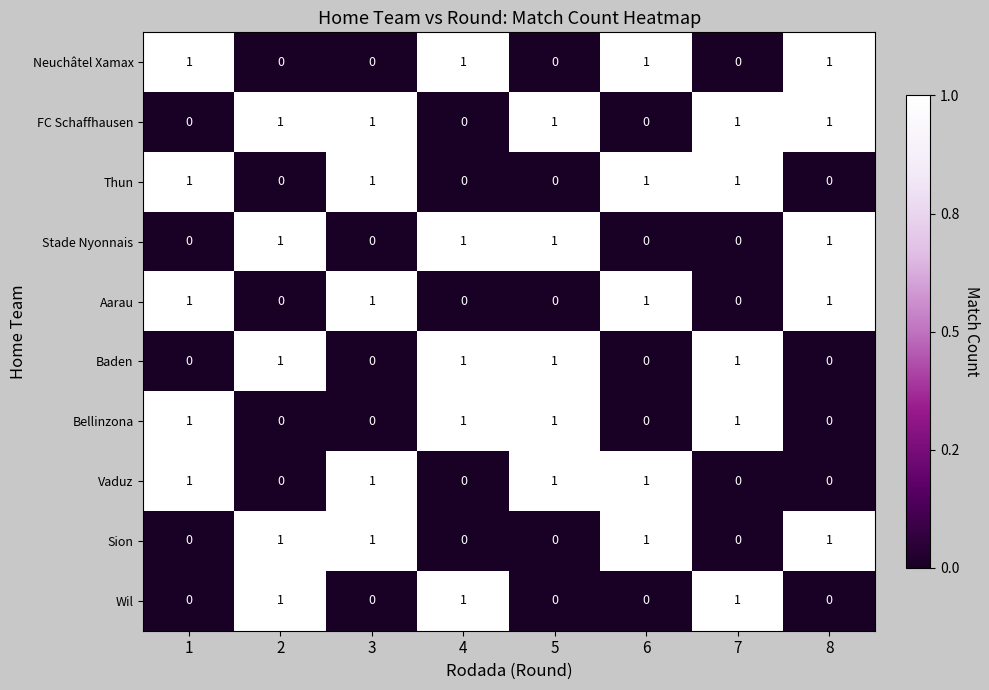

What is the total value across all series at 5?

5